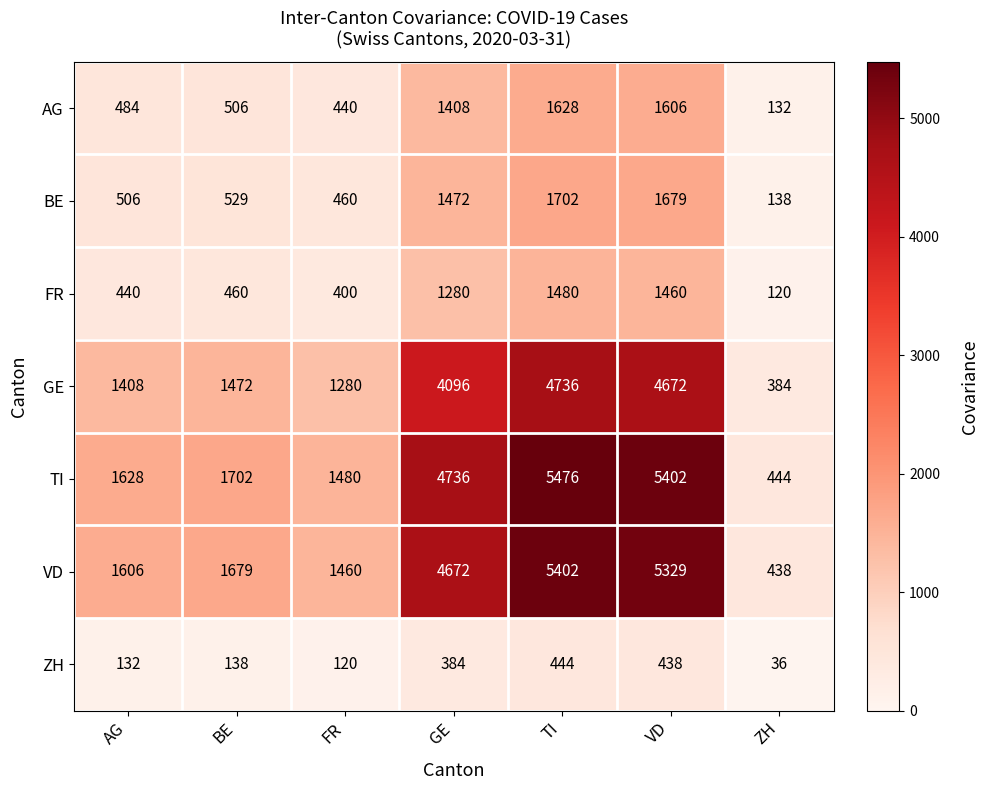

Which label corresponds to the smallest value in the chart?

ZH